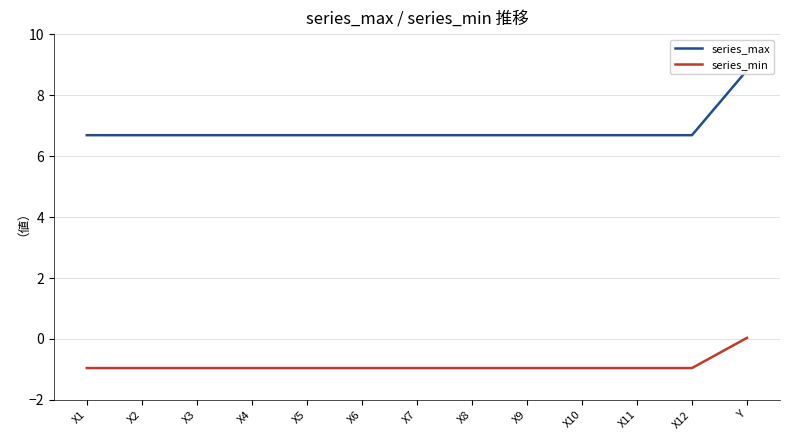

What is the value of the series_min point at the 8th from the left?

-1.0